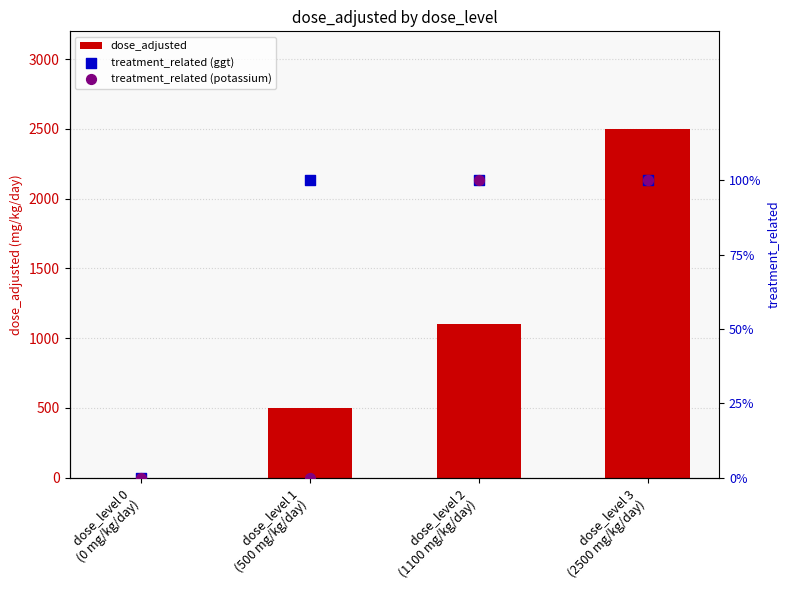

Is the value of treatment_related (potassium) at dose_level 2
(1100 mg/kg/day) greater than the value of treatment_related (ggt) at dose_level 3
(2500 mg/kg/day)?

No